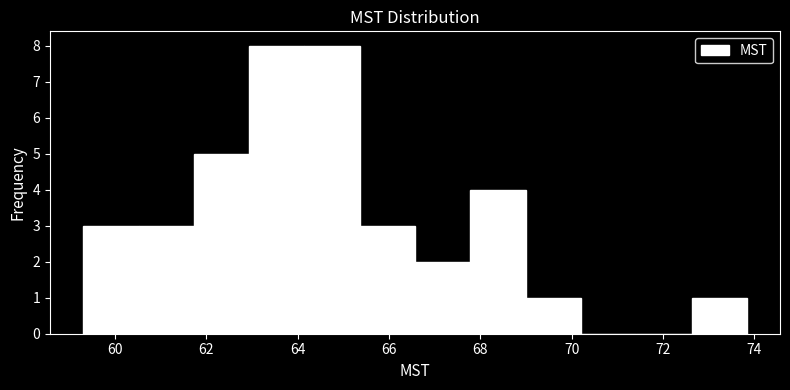

What is the height of the bar covering 66.6 to 67.8 on the x-axis? Neither the bar edges nor the heights are printed on the chart, so give them approximately, as read against the axes.

2